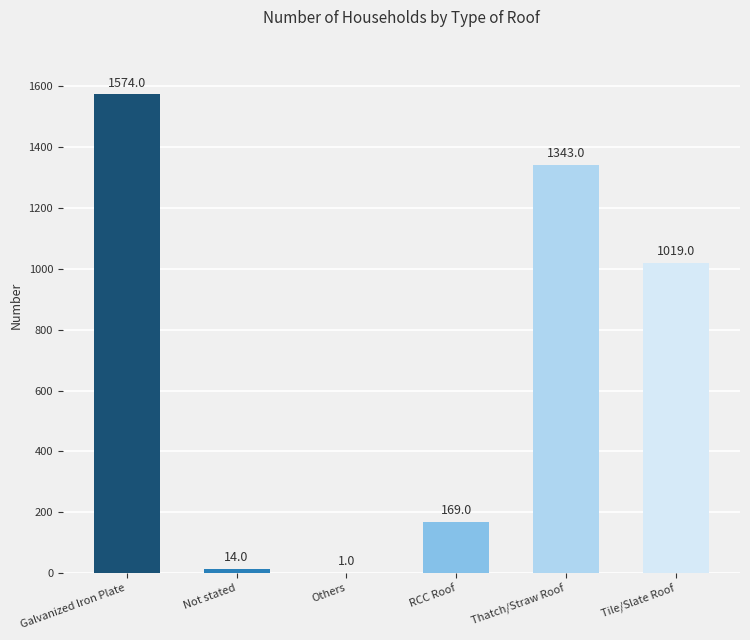

What is the sum of the values at Others and Galvanized Iron Plate?

1575